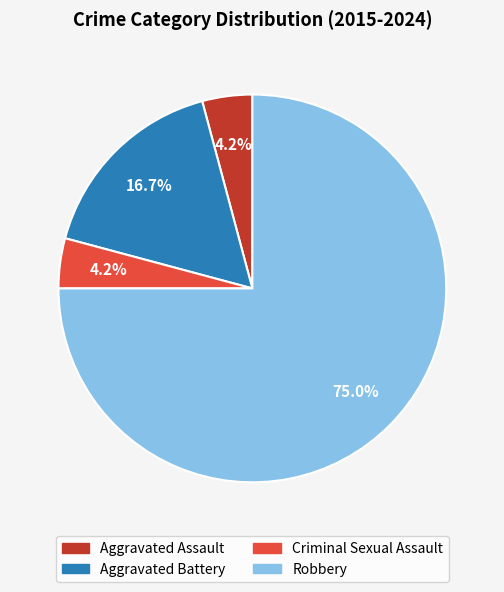

To the nearest percent, what is the difference between the Criminal Sexual Assault and Aggravated Battery slice percentages?

12%